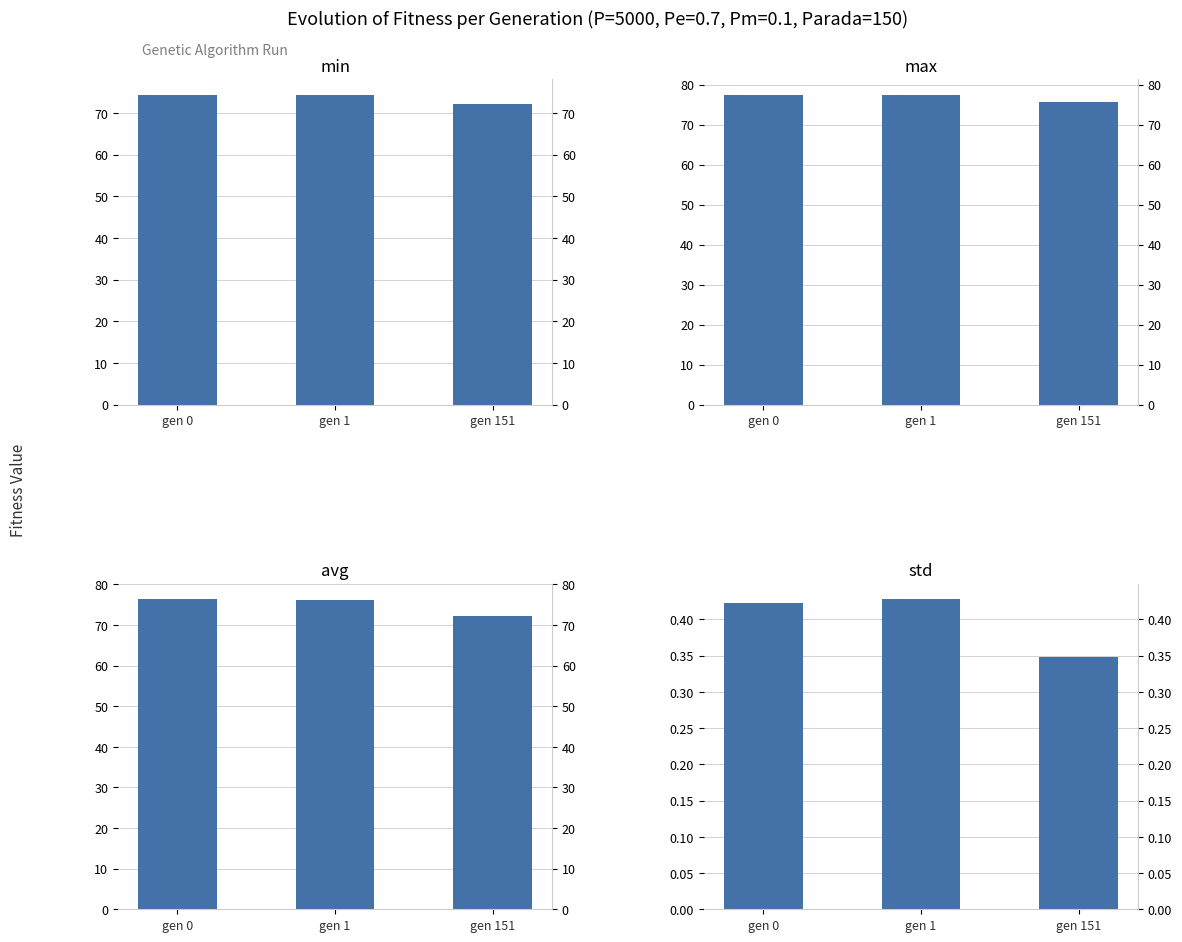

Count the number of data series in this chart.

4